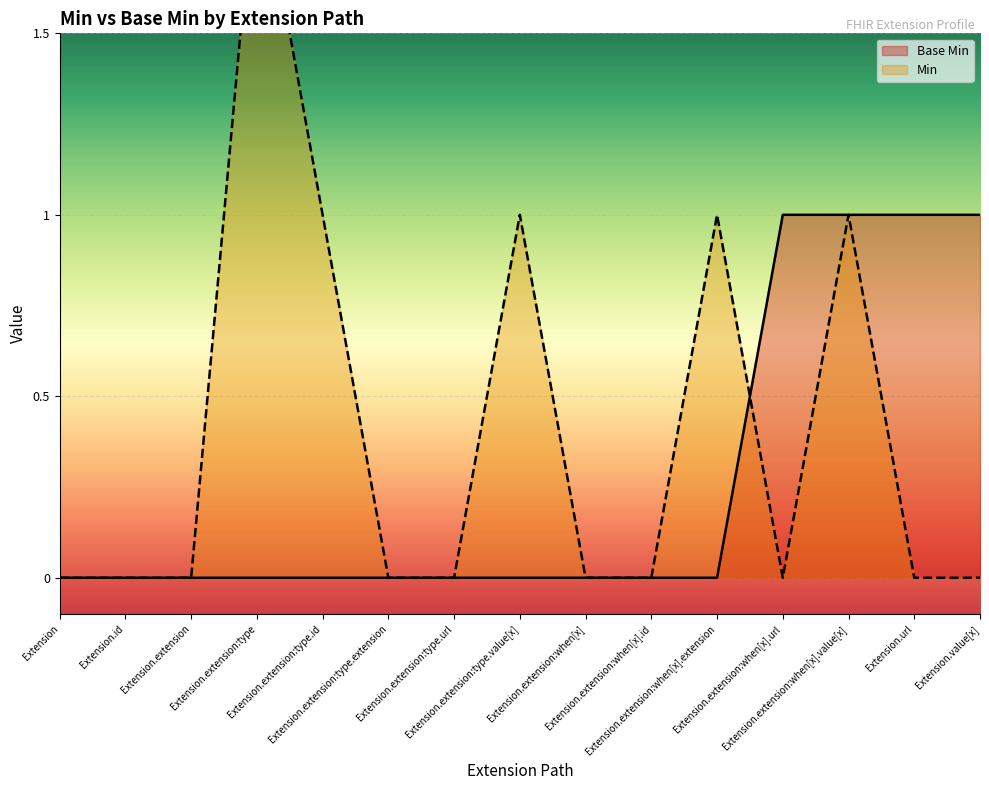

At how many categories does at least one series exceed 1?

1